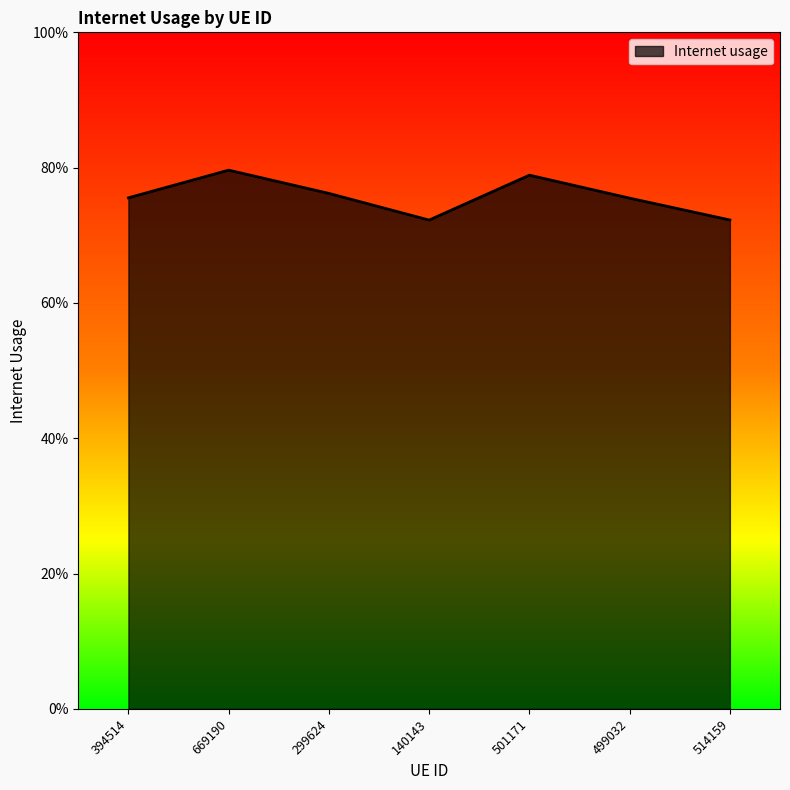

The chart shows a value of 0.3 at 514159. True or false?

False